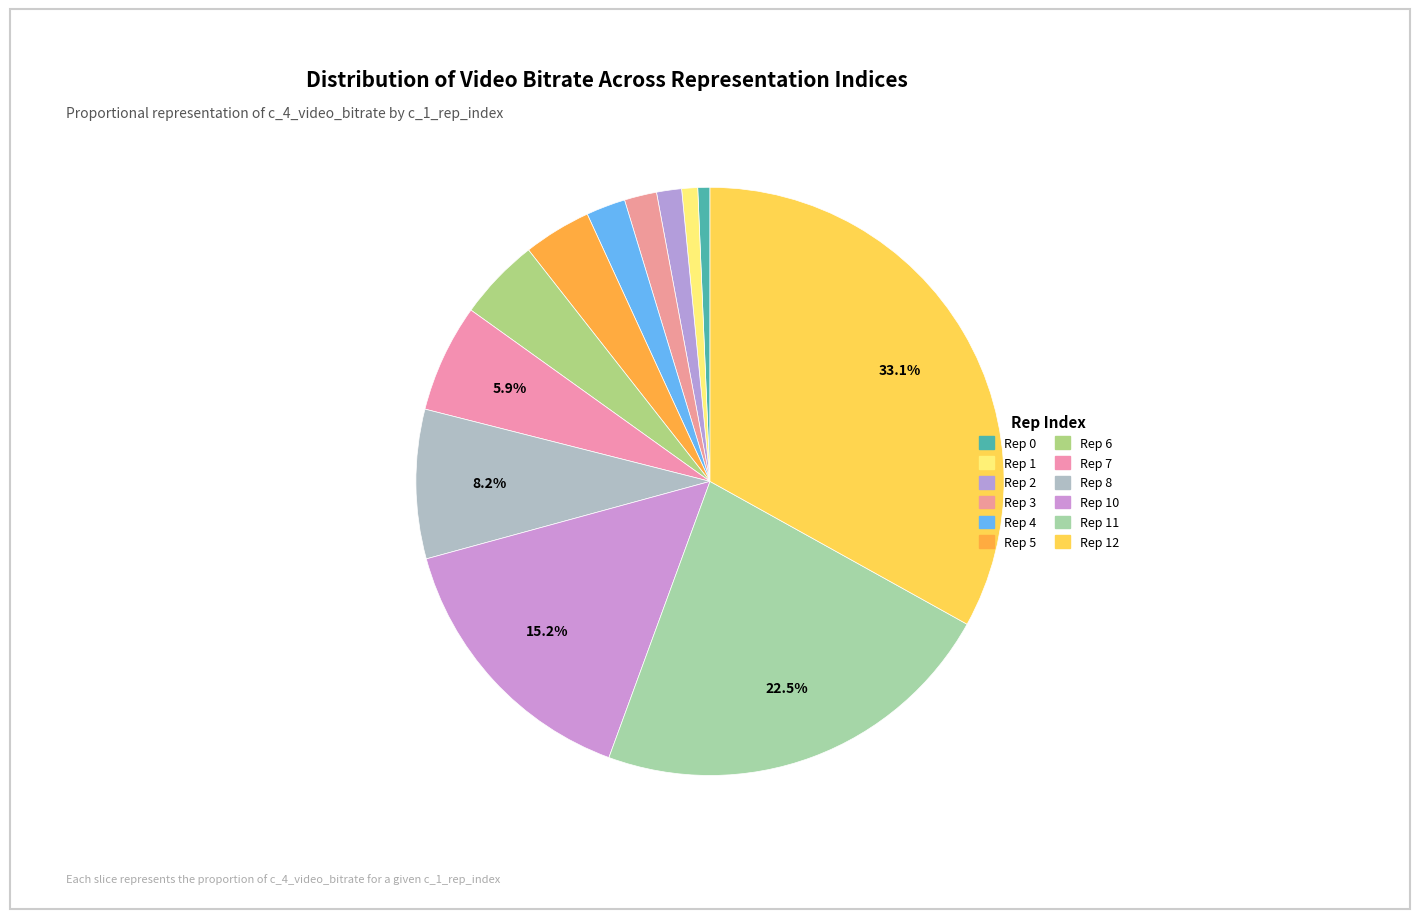

Which category has the biggest portion of the pie?

rep_index_12